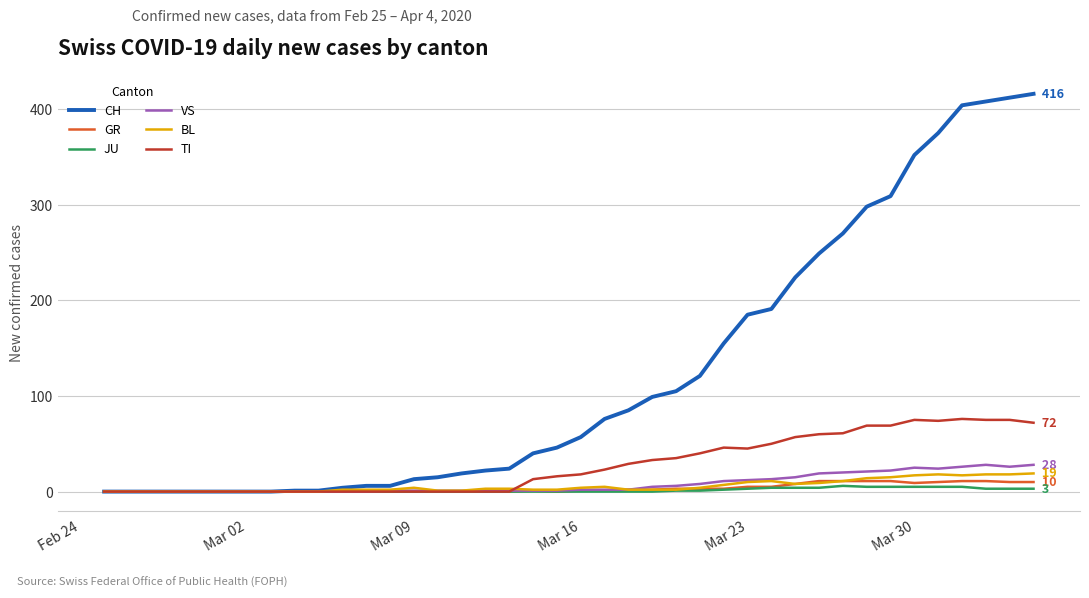

What is the maximum value for GR?

11